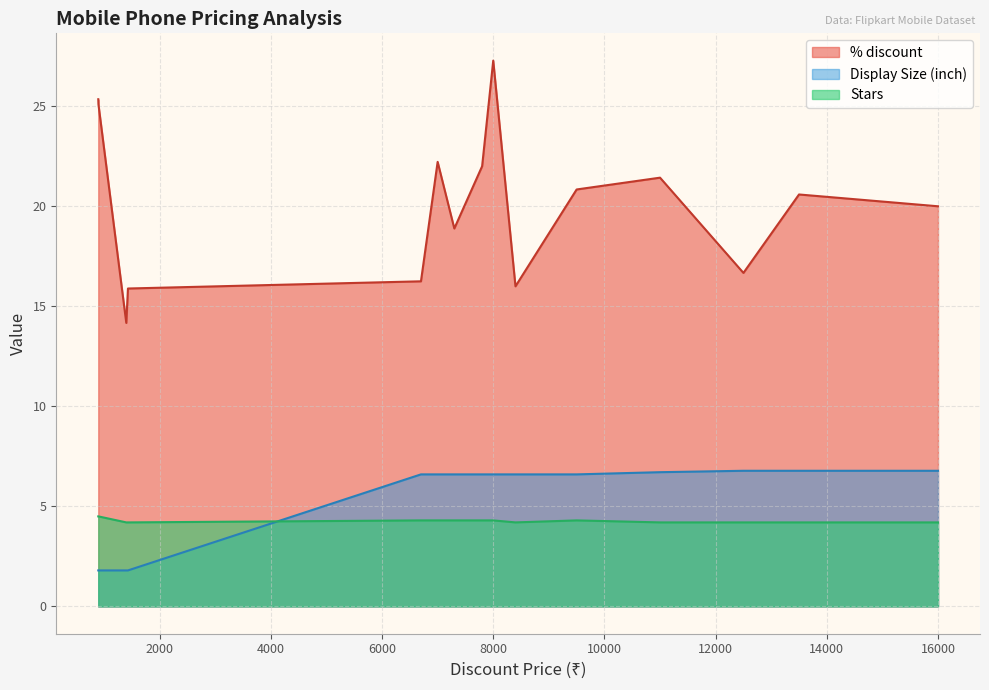

Which label corresponds to the largest value in the chart?

7999